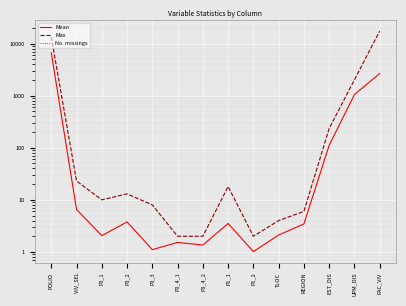

Reading right to left, extract all data points from this chart.

Mean: 2660.4	1048.2	111.4	3.4	2.1	1.0	3.5	1.4	1.5	1.1	3.8	2.1	6.5	6676.5
Max: 17335.0	2013.0	235.0	6.0	4.0	2.0	18.0	2.0	2.0	8.0	13.0	10.0	23.0	13352.0
No. missings: 0.0	0.0	0.0	0.0	0.0	0.0	0.0	0.0	0.0	0.0	0.0	0.0	0.0	0.0